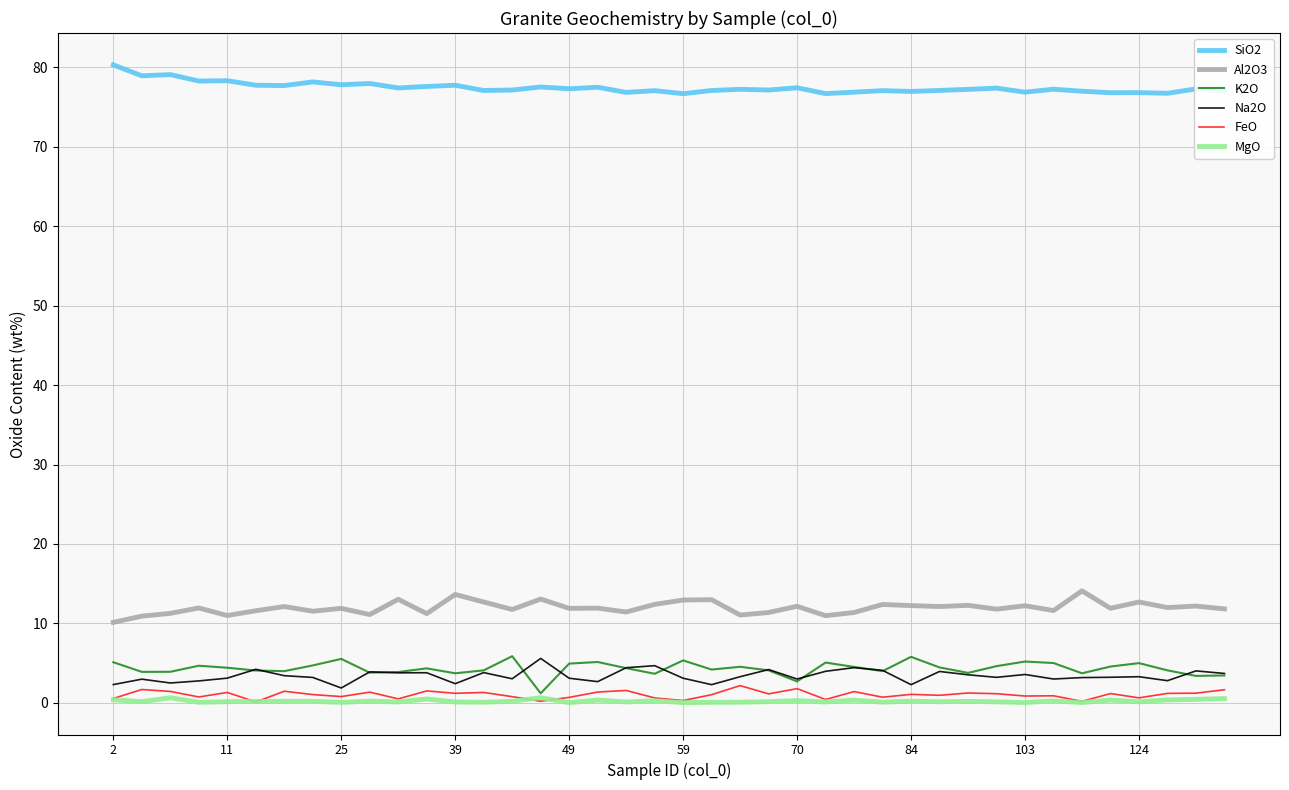

What is the maximum value shown in the chart?

80.3